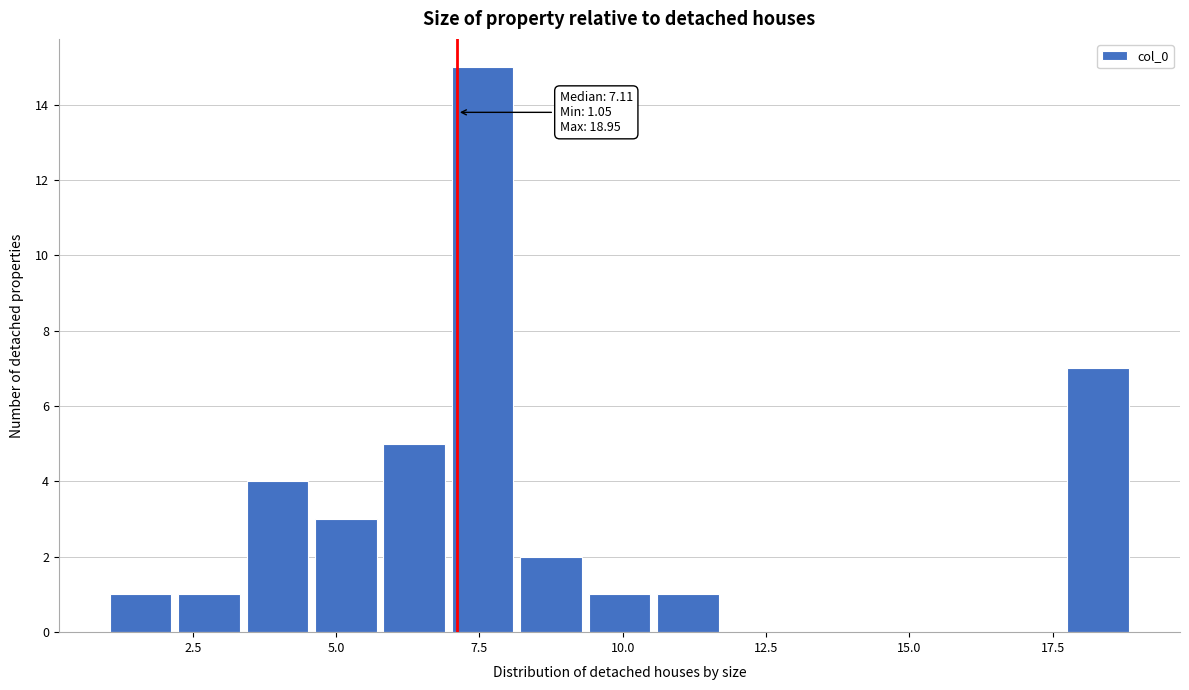

Around what value on the x-axis is the tallest bar? Give the approximate position of its centre, as read against the axis.

7.5